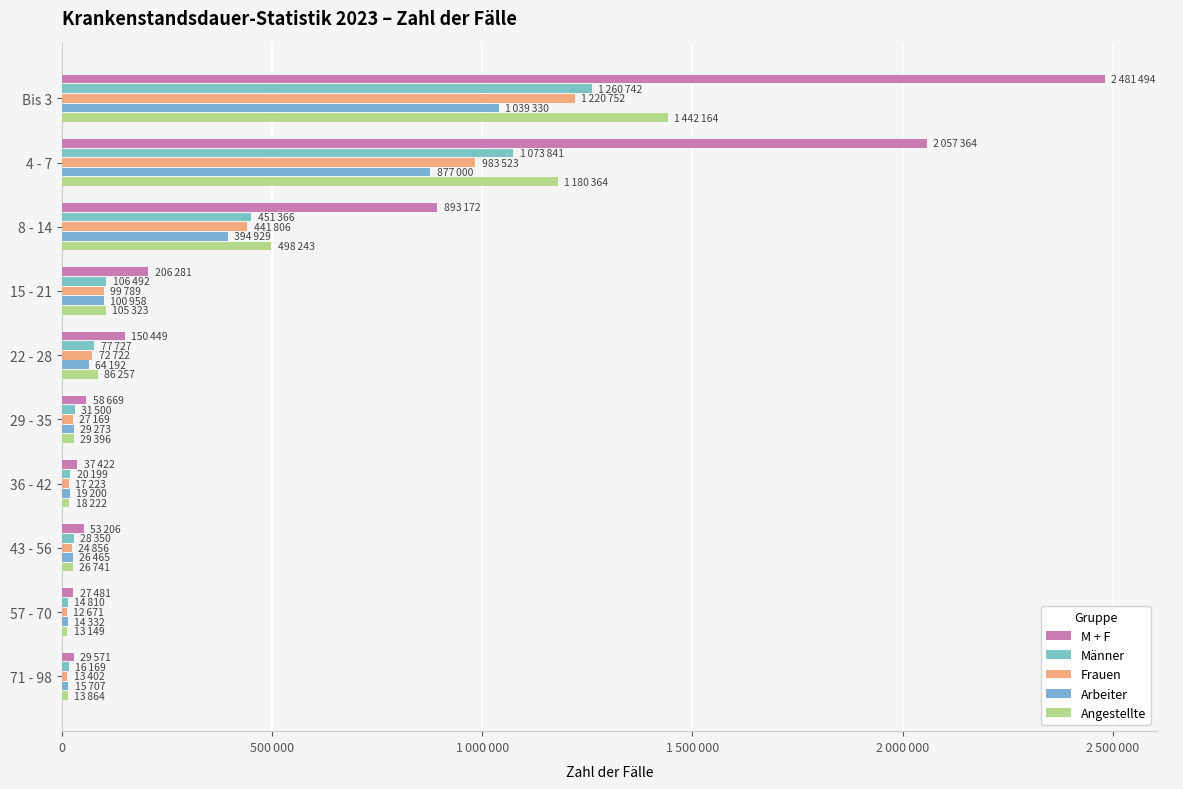

Reading left to right, what are all the values shown in this chart?

M + F: 2481494	2057364	893172	206281	150449	58669	37422	53206	27481	29571
Männer: 1260742	1073841	451366	106492	77727	31500	20199	28350	14810	16169
Frauen: 1220752	983523	441806	99789	72722	27169	17223	24856	12671	13402
Arbeiter: 1039330	877000	394929	100958	64192	29273	19200	26465	14332	15707
Angestellte: 1442164	1180364	498243	105323	86257	29396	18222	26741	13149	13864